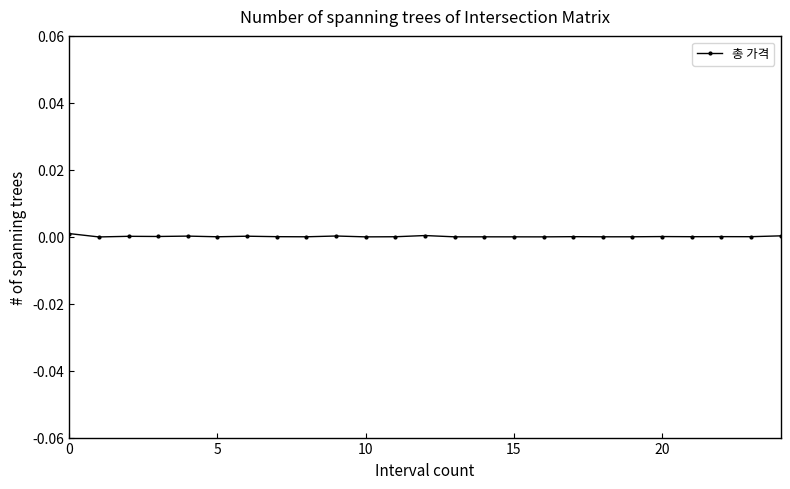

How many categories are shown in the chart?

25